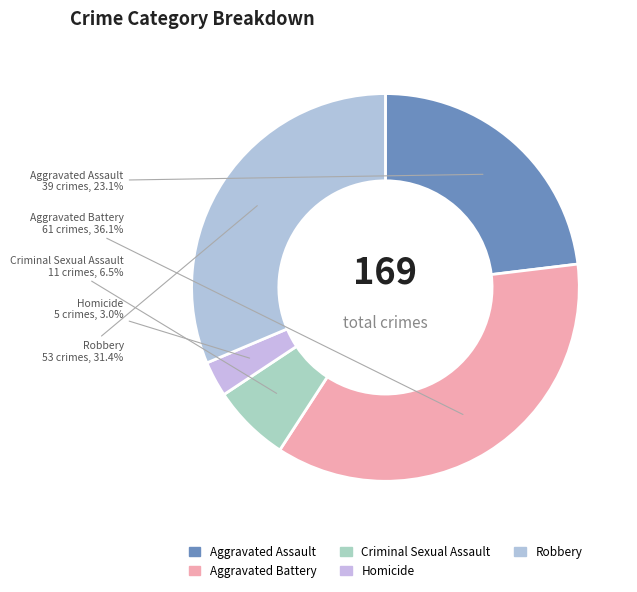

To the nearest percent, what portion does Aggravated Assault represent?

23%